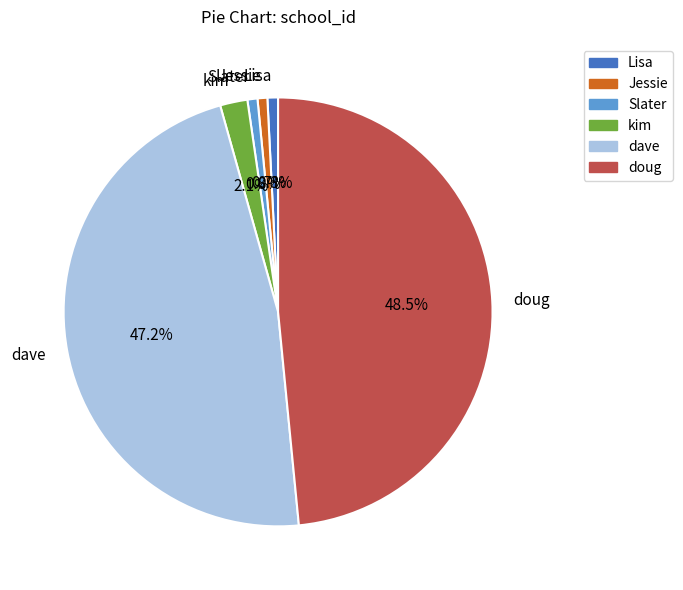

How many segments does this pie chart have?

6